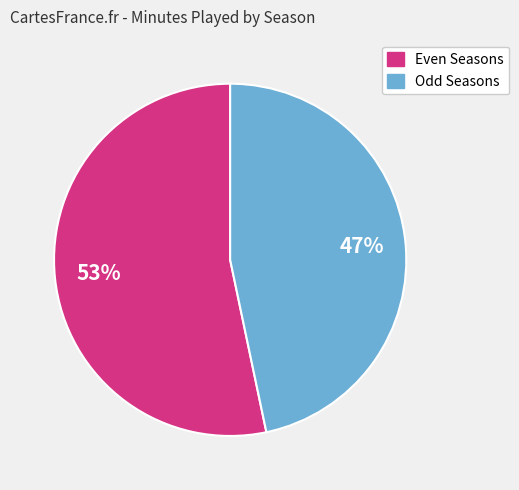

Is there a majority slice in this chart?

Yes